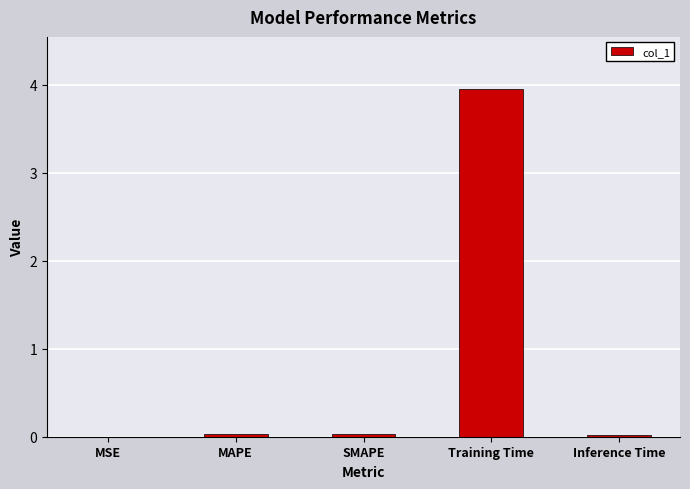

Between MSE and Training Time, which is larger?

Training Time